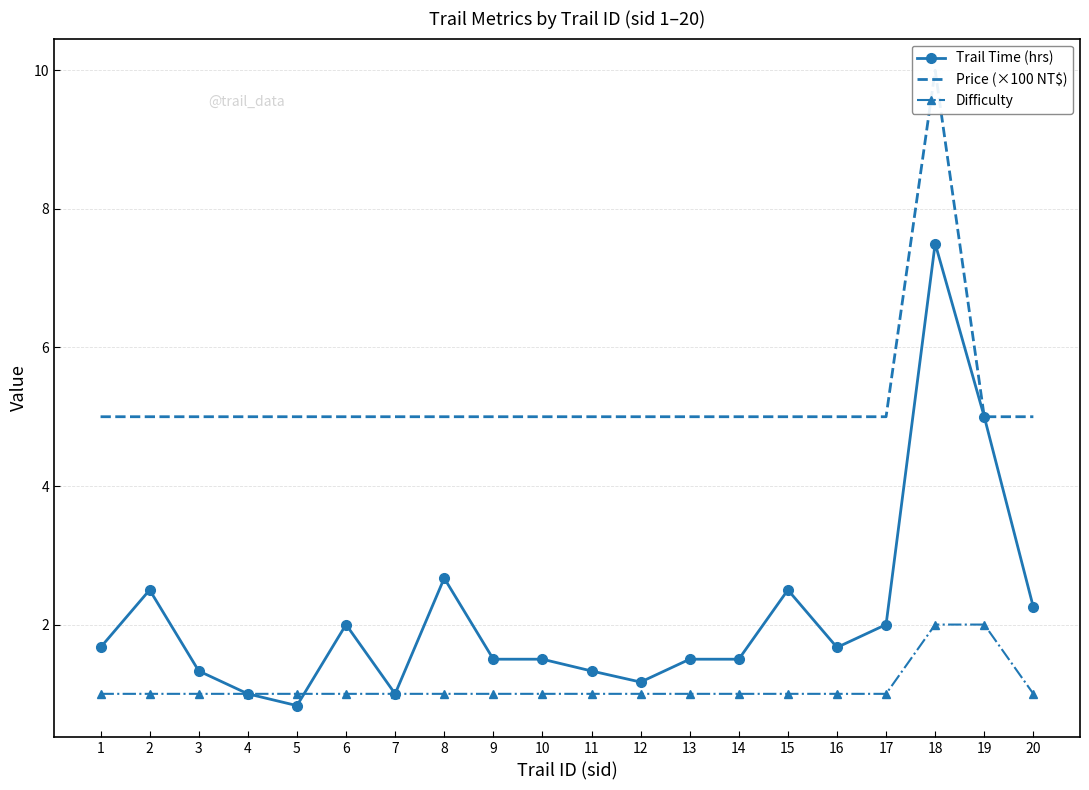

The Trail Time (hrs) series shows 1.5 at 14. True or false?

True